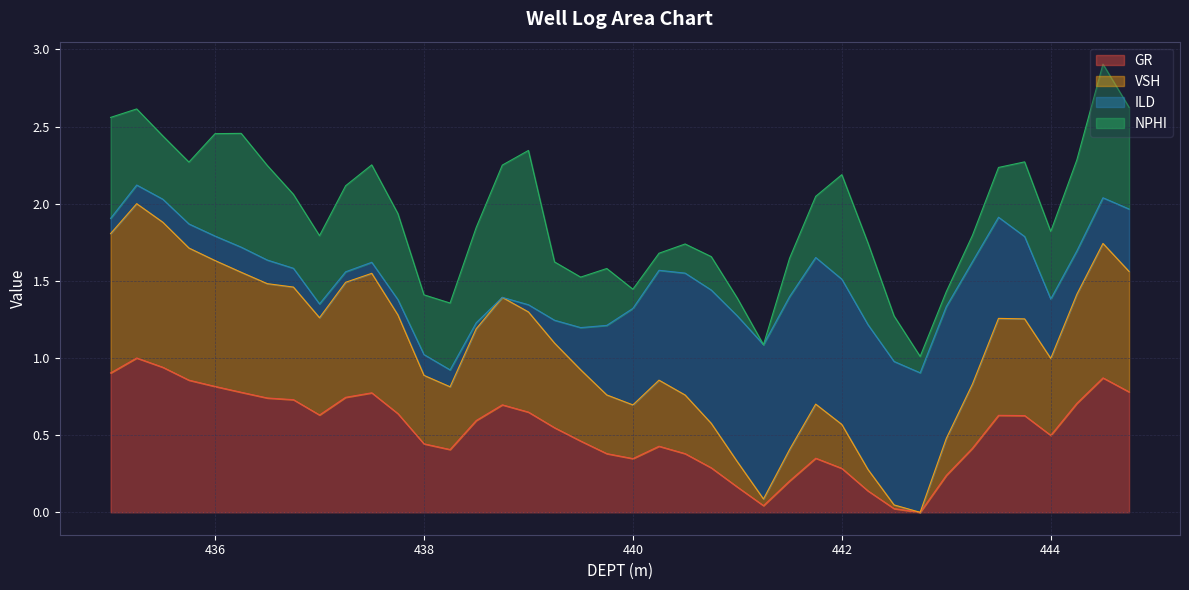

At which category does GR reach its first local peak?

435.25